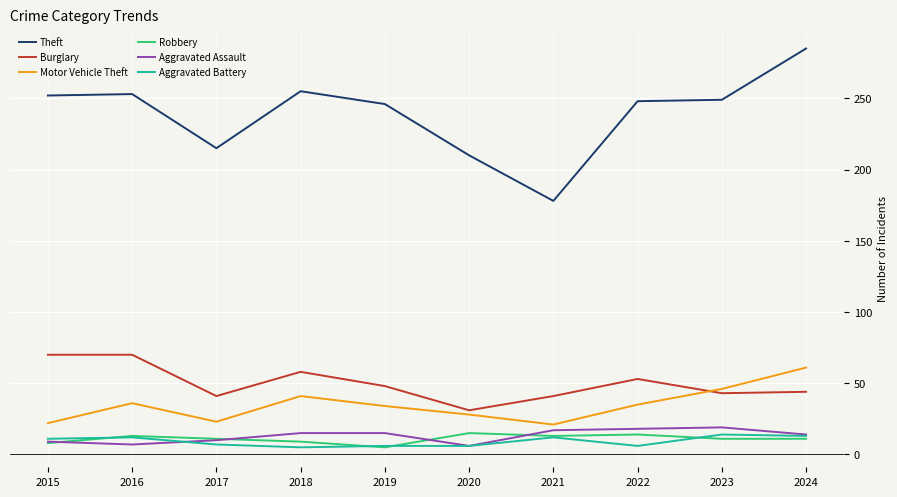

At which category is the sum across all series the highest?

2024